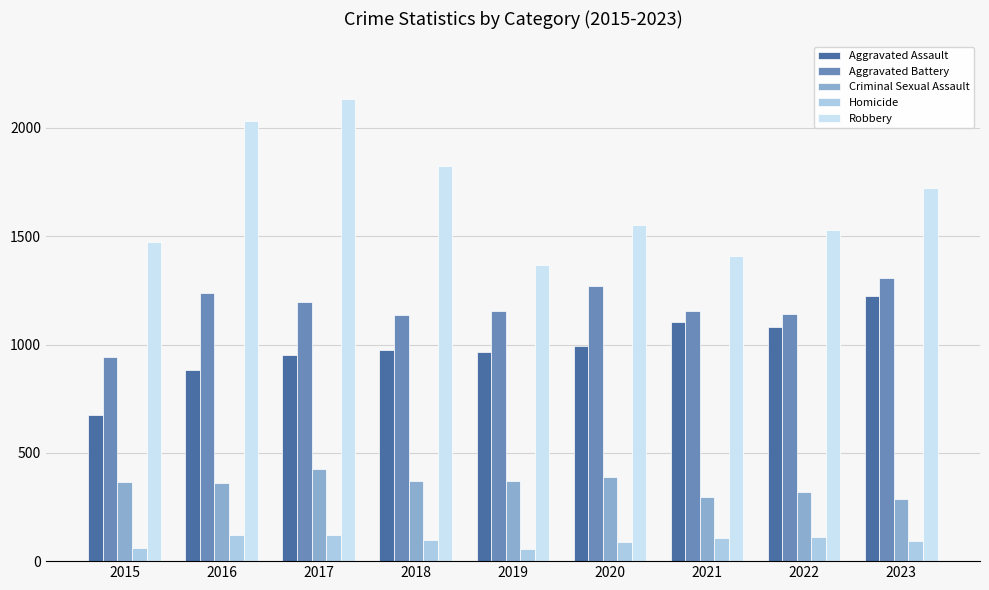

What is the total value across all series at 2016?

4636